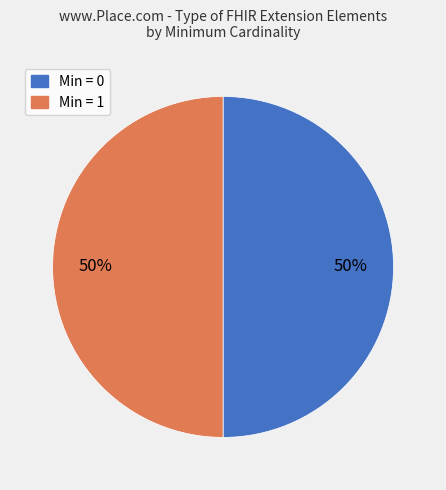

To the nearest percent, what is the average slice percentage?

50%